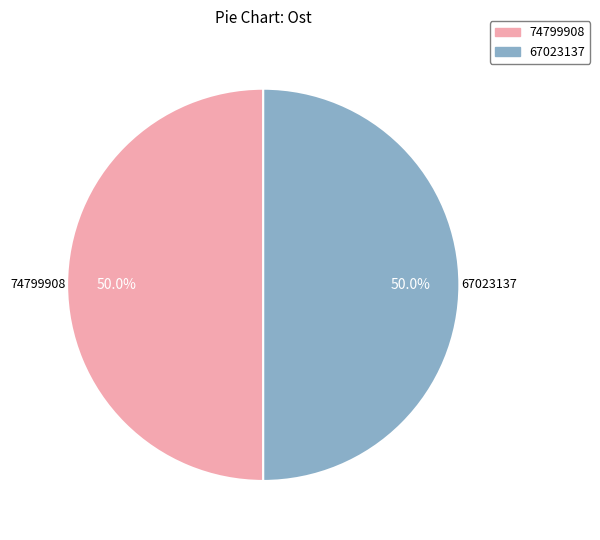

To the nearest percent, what percentage of the pie is 67023137?

50%